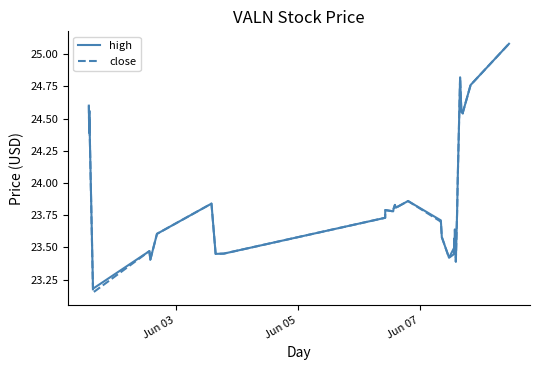

Which series has the largest range (max minus min)?

close